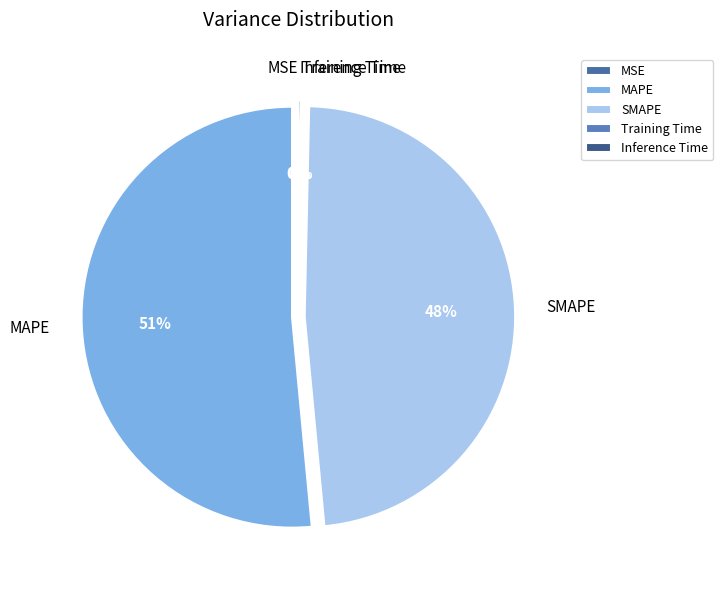

Which category has the biggest portion of the pie?

MAPE